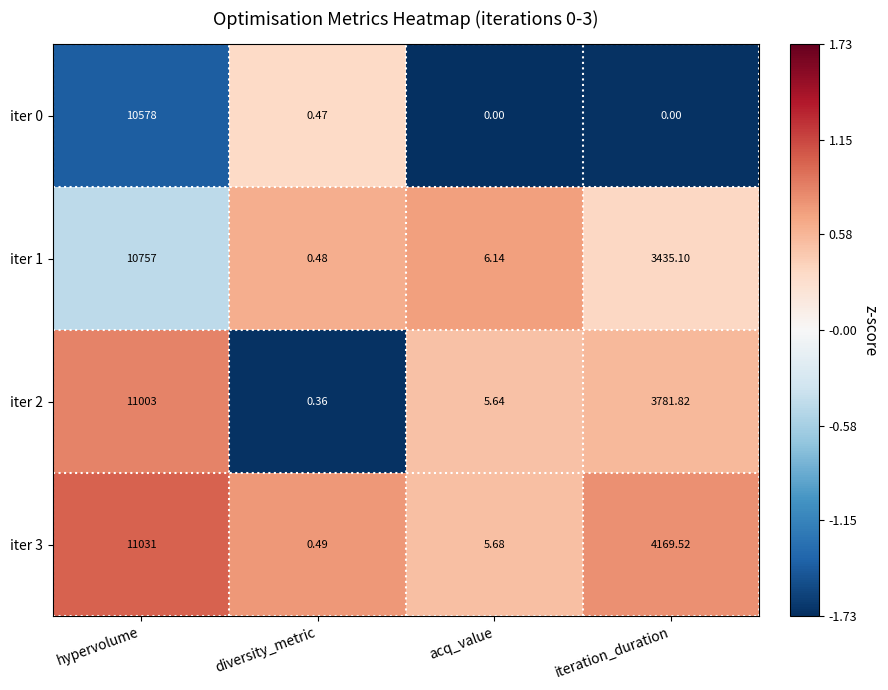

Where is iter 2 nearest to the value 5501?

iteration_duration